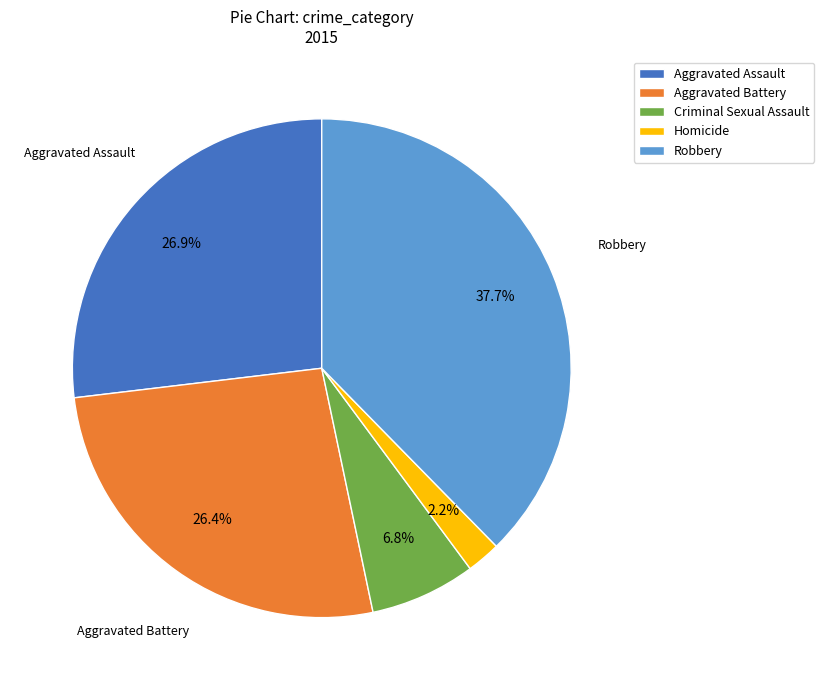

To the nearest percent, what percentage of the pie is Aggravated Assault?

27%